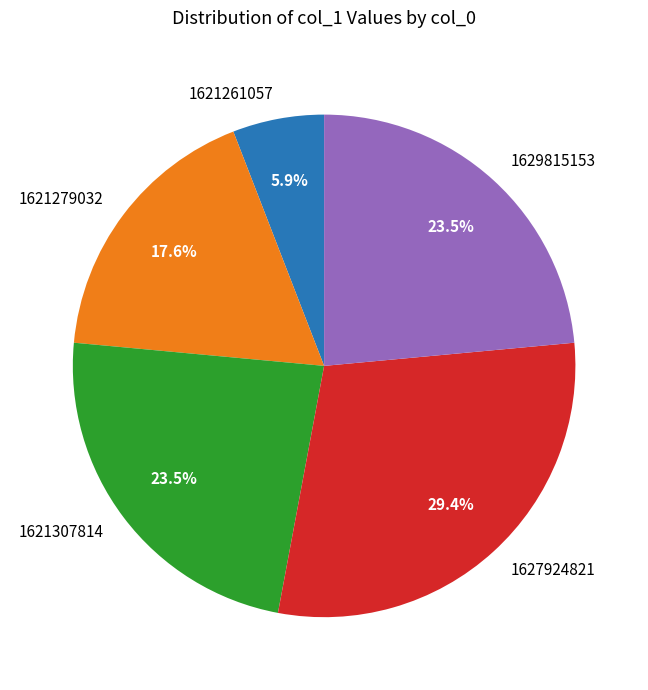

How many slices are in this pie chart?

5